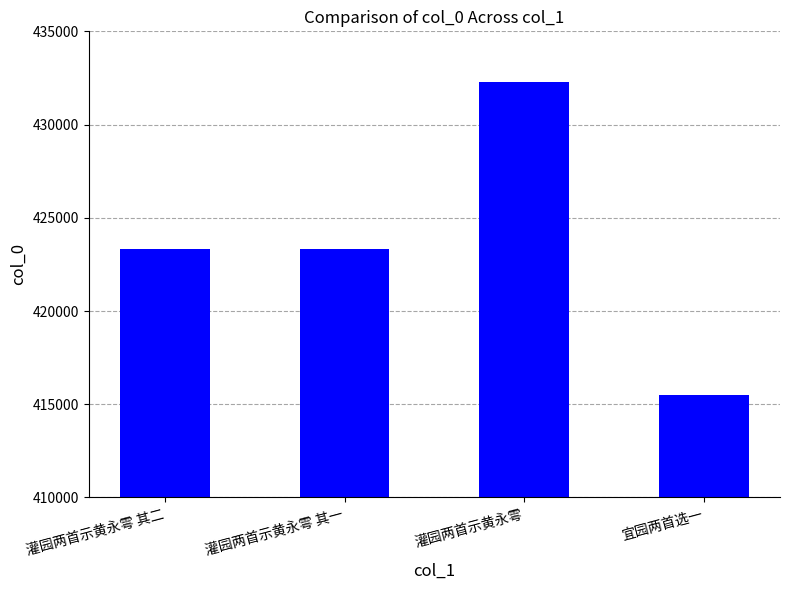

What is the greatest value displayed?

432281